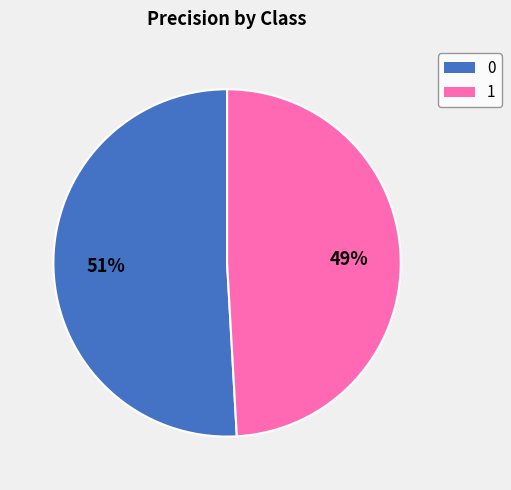

Is it true that 1 is 49% of the pie?

True